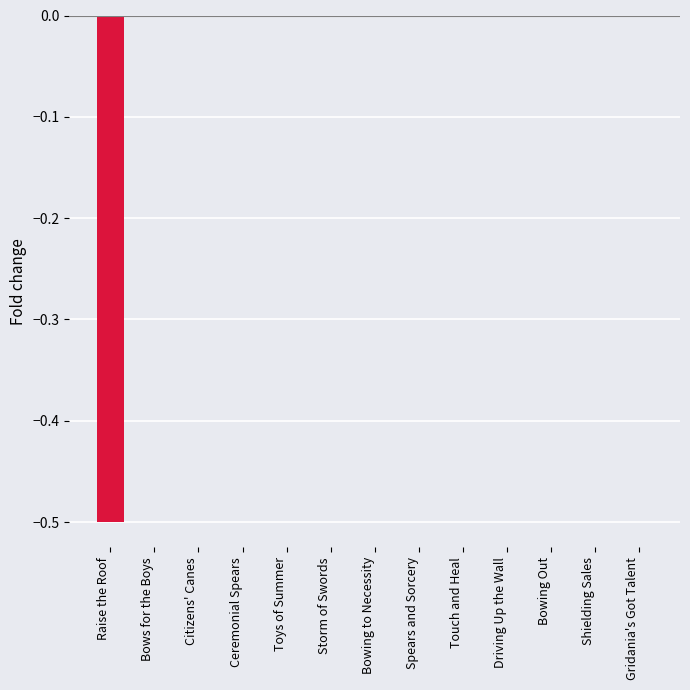

The chart shows a value of -0.0 at Bowing to Necessity. True or false?

True